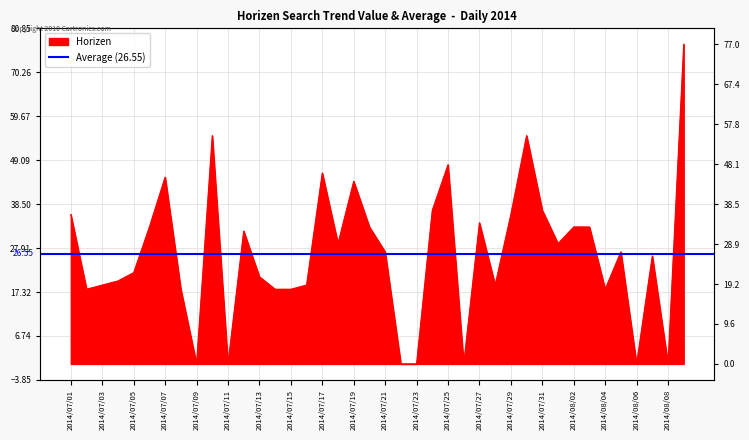

Reading left to right, what are all the values shown in this chart?

2014/07/01=36	2014/07/02=18	2014/07/03=19	2014/07/04=20	2014/07/05=22	2014/07/06=33	2014/07/07=45	2014/07/08=18	2014/07/09=0	2014/07/10=55	2014/07/11=0	2014/07/12=32	2014/07/13=21	2014/07/14=18	2014/07/15=18	2014/07/16=19	2014/07/17=46	2014/07/18=29	2014/07/19=44	2014/07/20=33	2014/07/21=27	2014/07/22=0	2014/07/23=0	2014/07/24=37	2014/07/25=48	2014/07/26=0	2014/07/27=34	2014/07/28=19	2014/07/29=36	2014/07/30=55	2014/07/31=37	2014/08/01=29	2014/08/02=33	2014/08/03=33	2014/08/04=18	2014/08/05=27	2014/08/06=0	2014/08/07=26	2014/08/08=0	2014/08/09=77